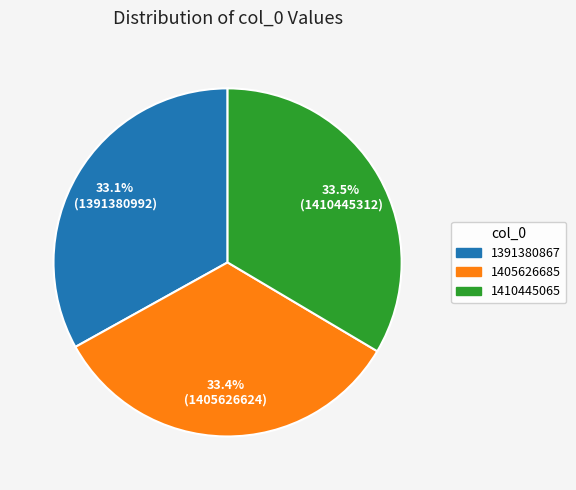

Is 1410445065 the majority of the pie?

No